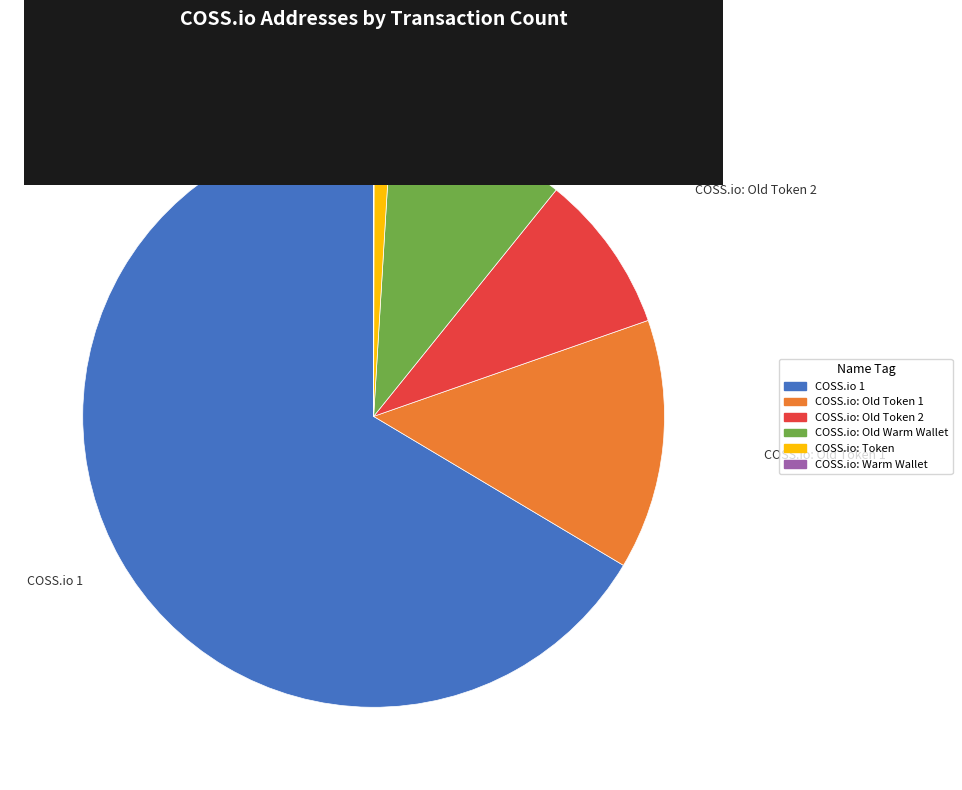

Which category accounts for the majority?

COSS.io 1